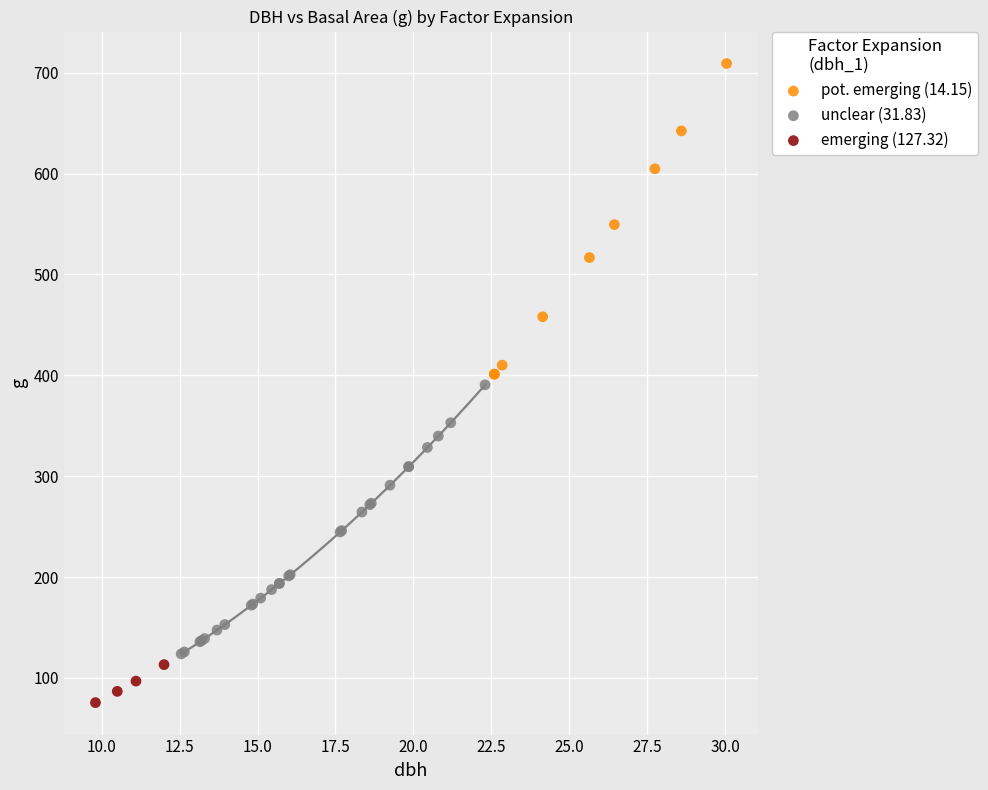

Which series reaches the minimum Y coordinate?

emerging (127.32)